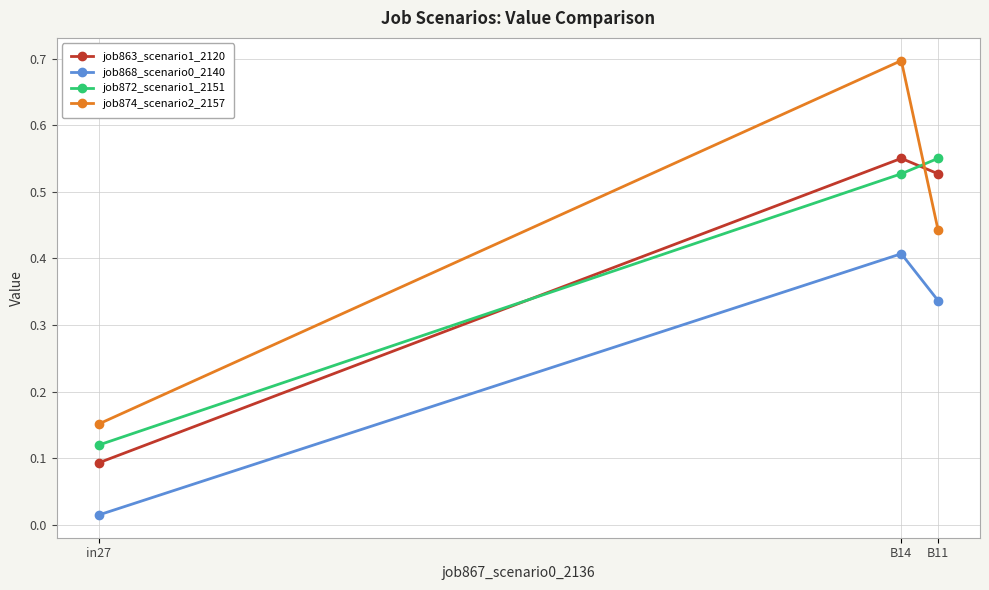

Which label corresponds to the smallest value in the chart?

in27